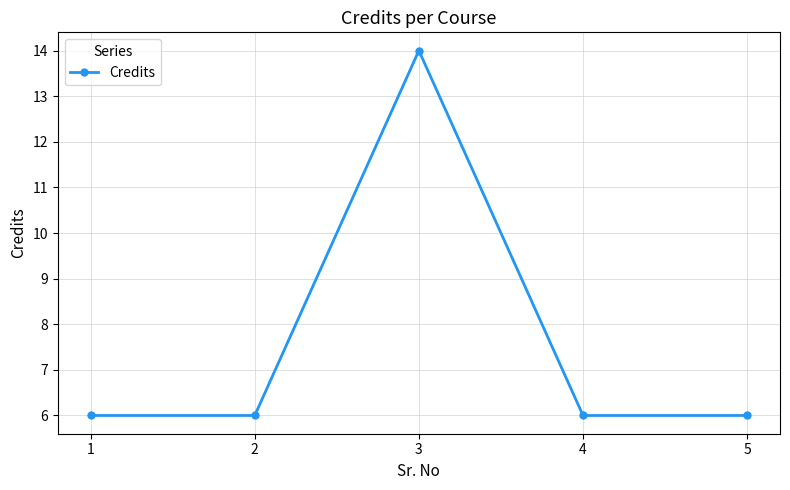

What is the change in value from 2 to 3?

+8